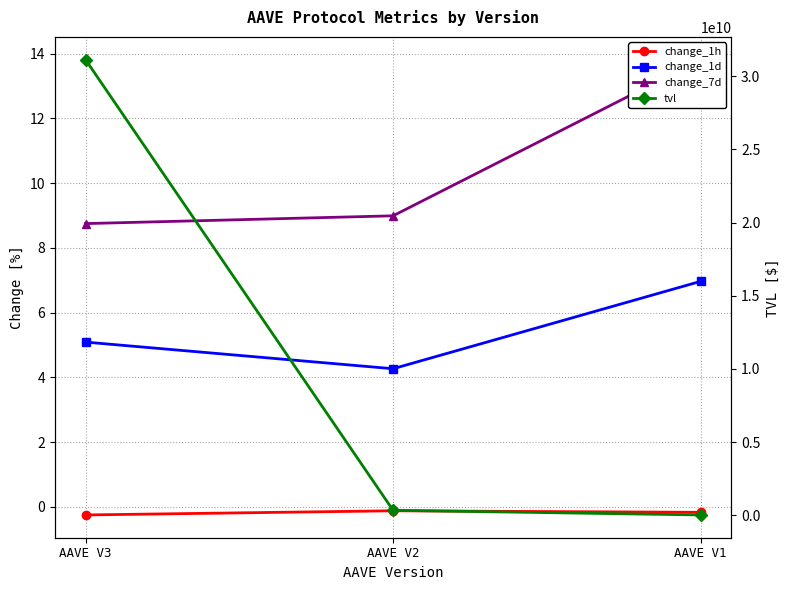

What is the value of the change_7d point at the 1st from the left?

8.7